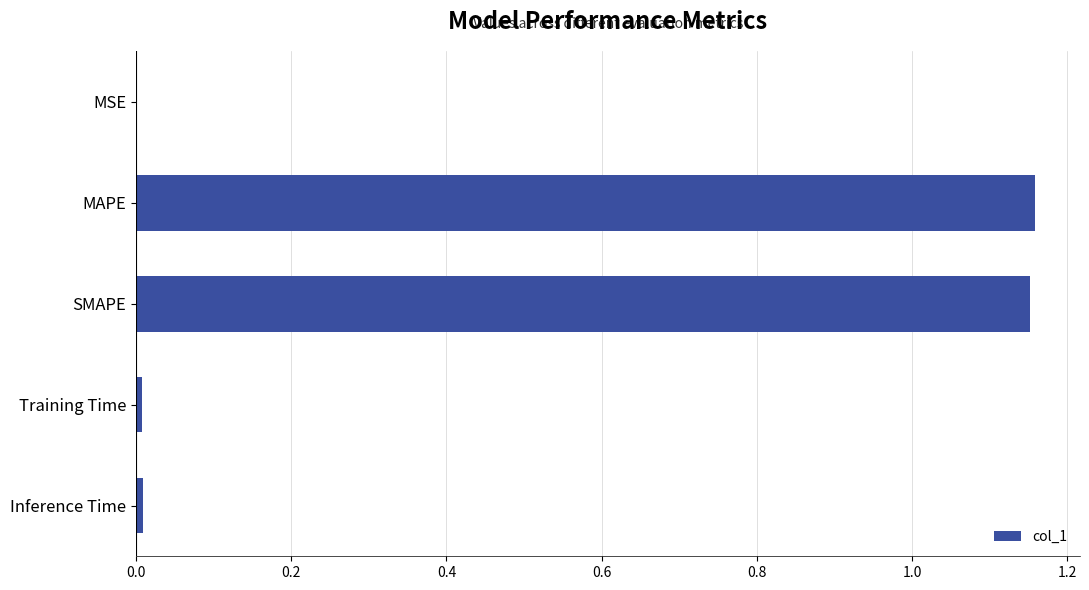

What is the ratio of the value at SMAPE to the value at MAPE?

1.0